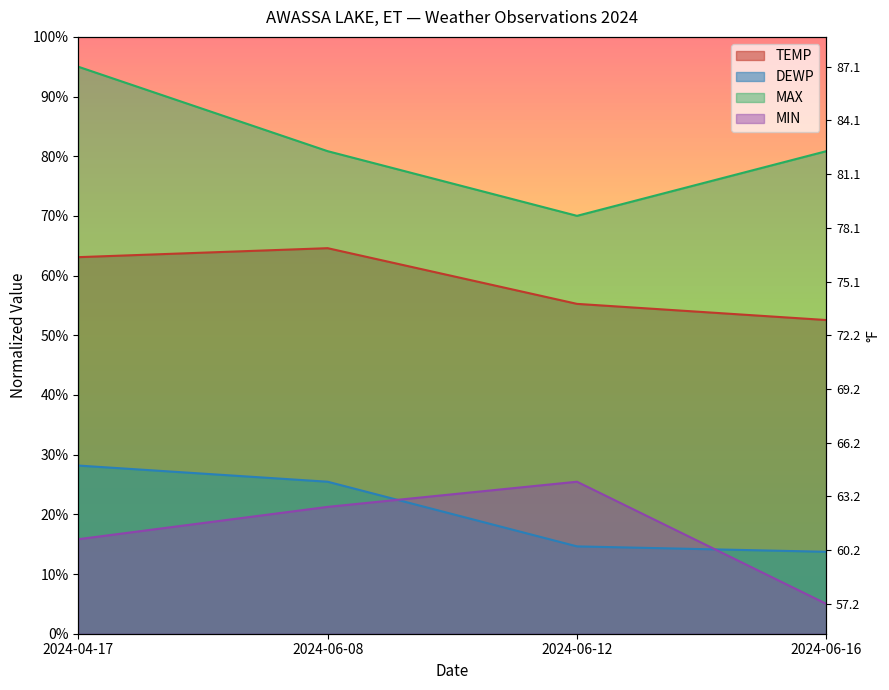

True or false: MIN and MAX intersect in this chart.

False